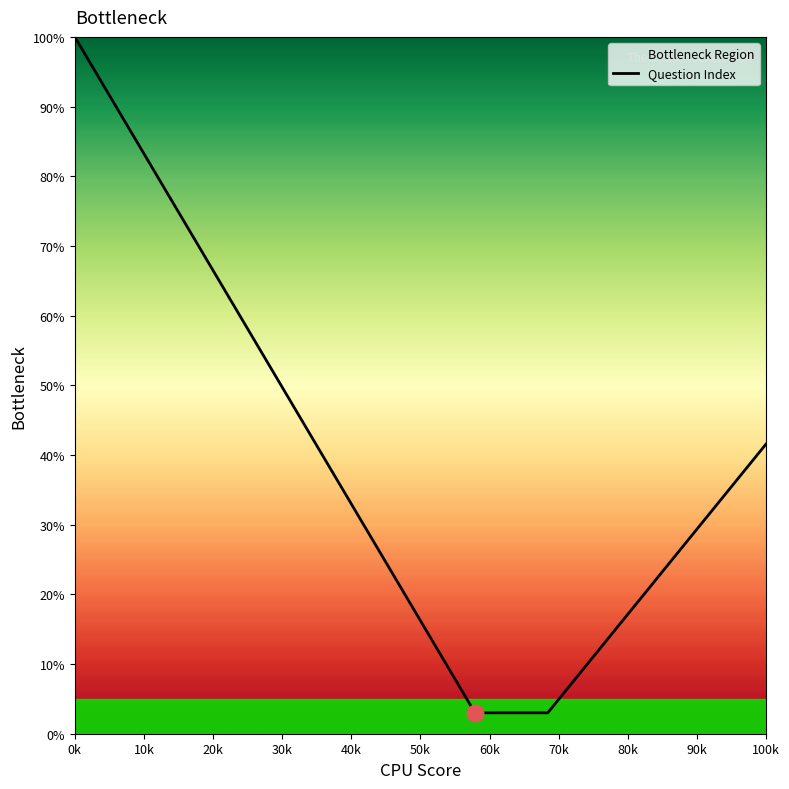

Reading left to right, transcribe all the data shown in this chart.

100.0	91.2	82.4	73.5	64.7	55.9	47.1	38.3	29.5	20.6	11.8	3.0	3.0	3.0	9.4	15.9	22.3	28.7	35.1	41.6